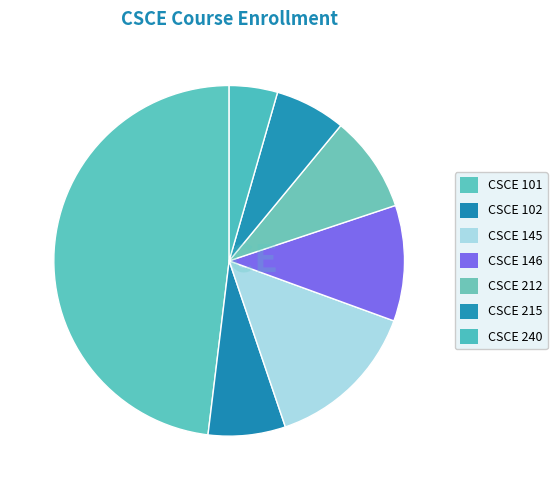

Is CSCE 101 the majority of the pie?

No